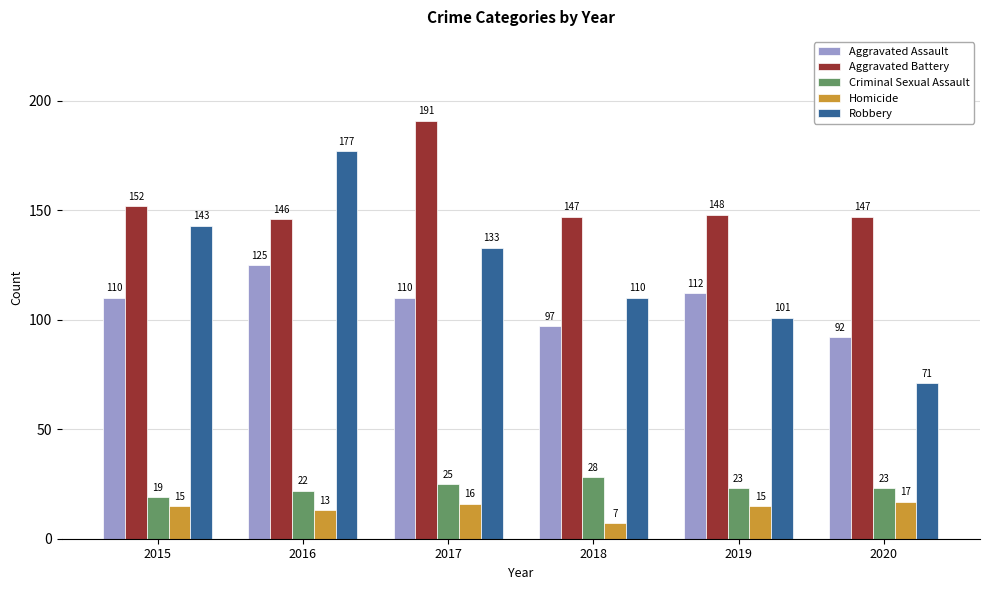

What value does the Homicide series have at 2020?

17